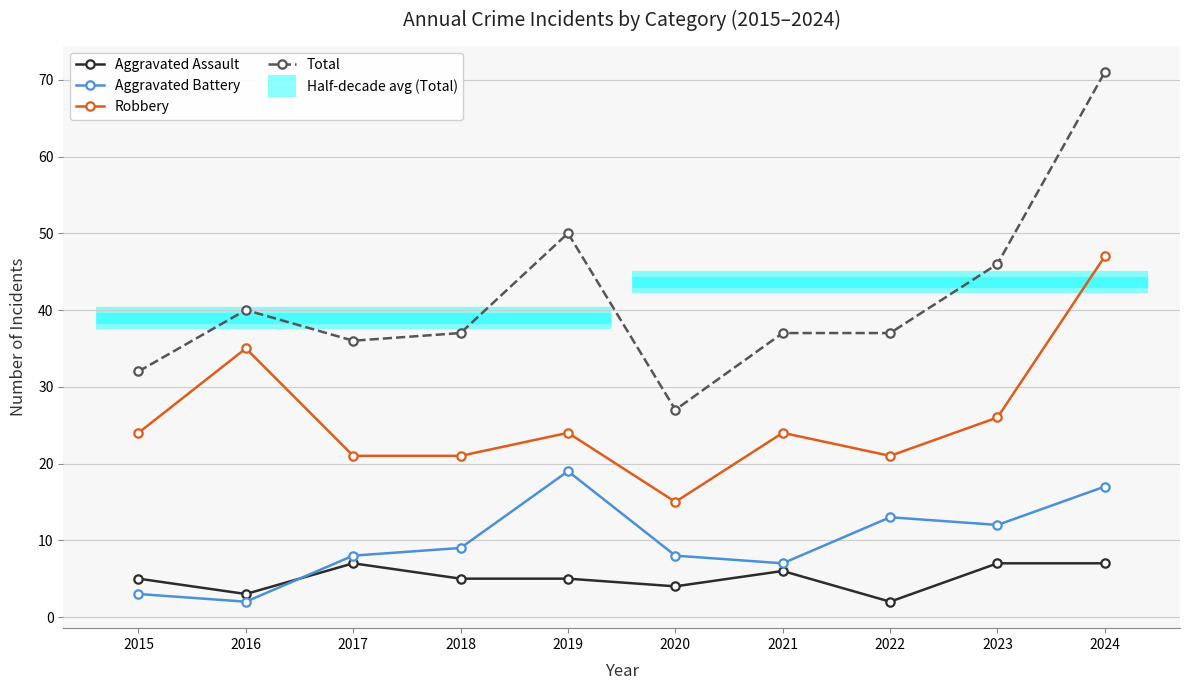

What is the lowest value of the Total series?

27